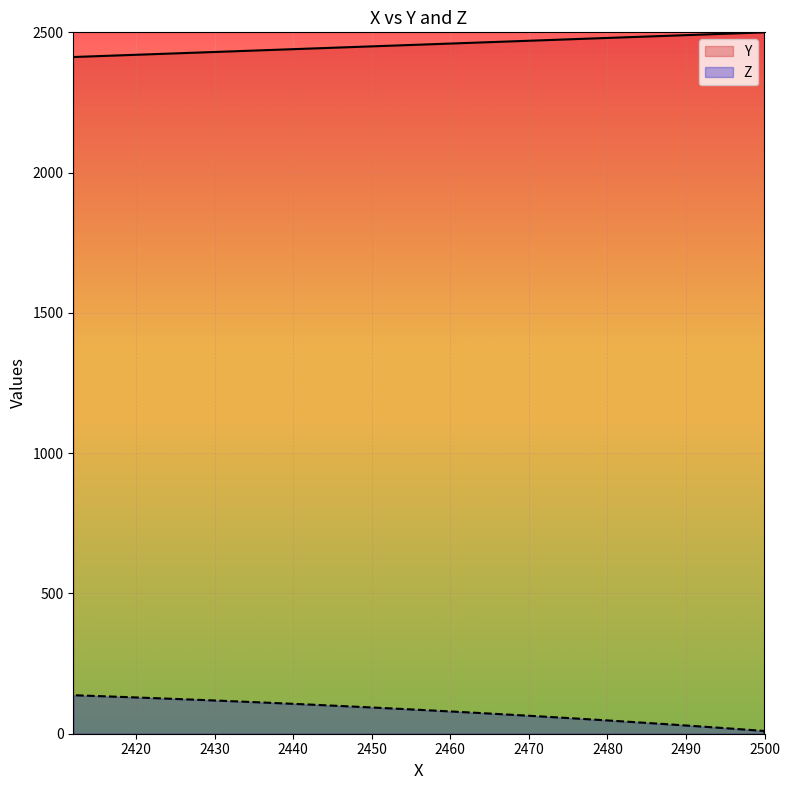

How many values in the Z series exceed 83?

20